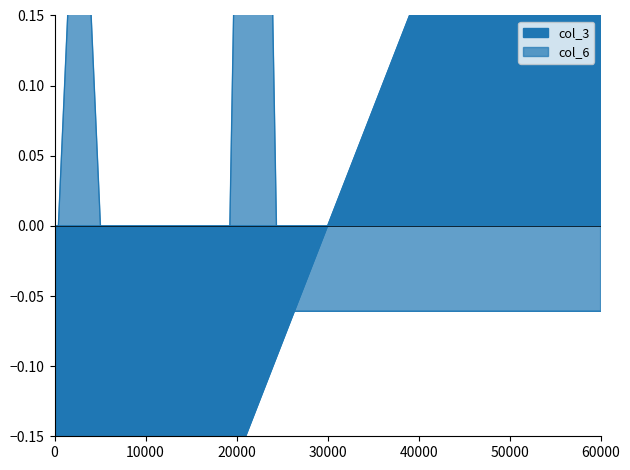

How many lines are shown in the chart?

2